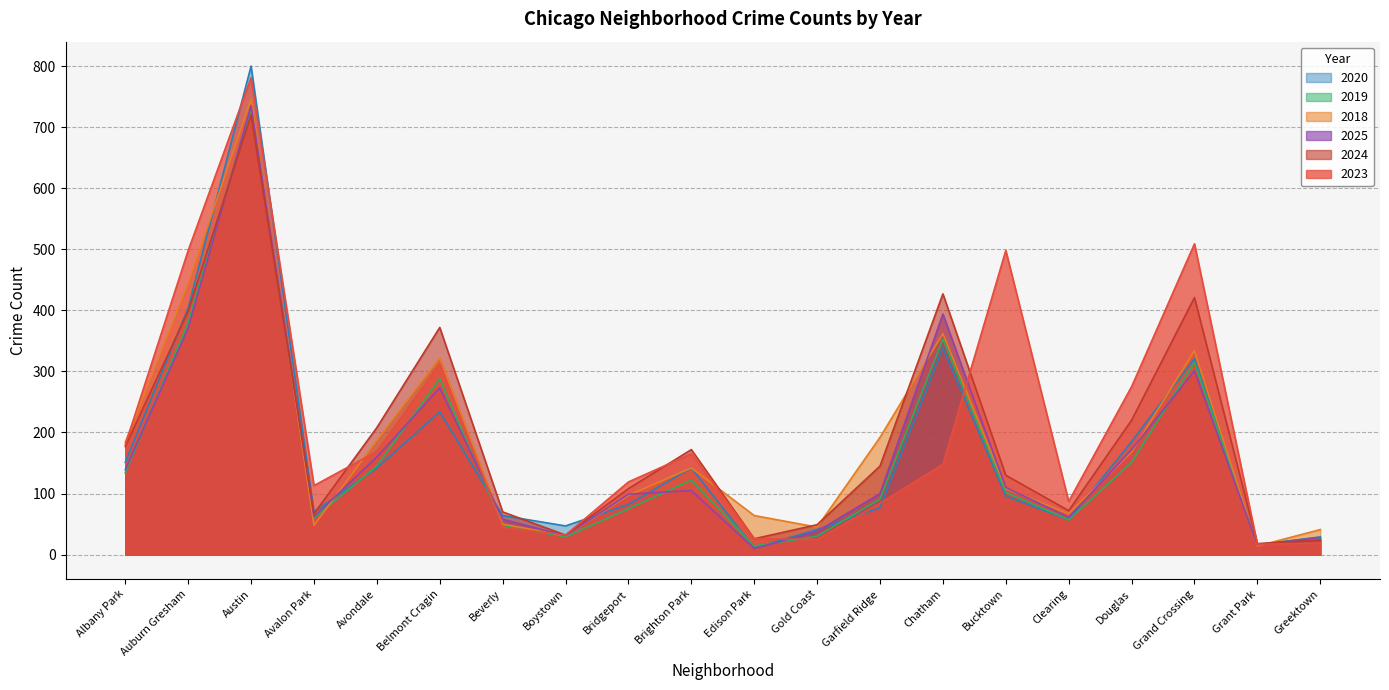

True or false: 2020 has a value of 47 at Boystown.

True